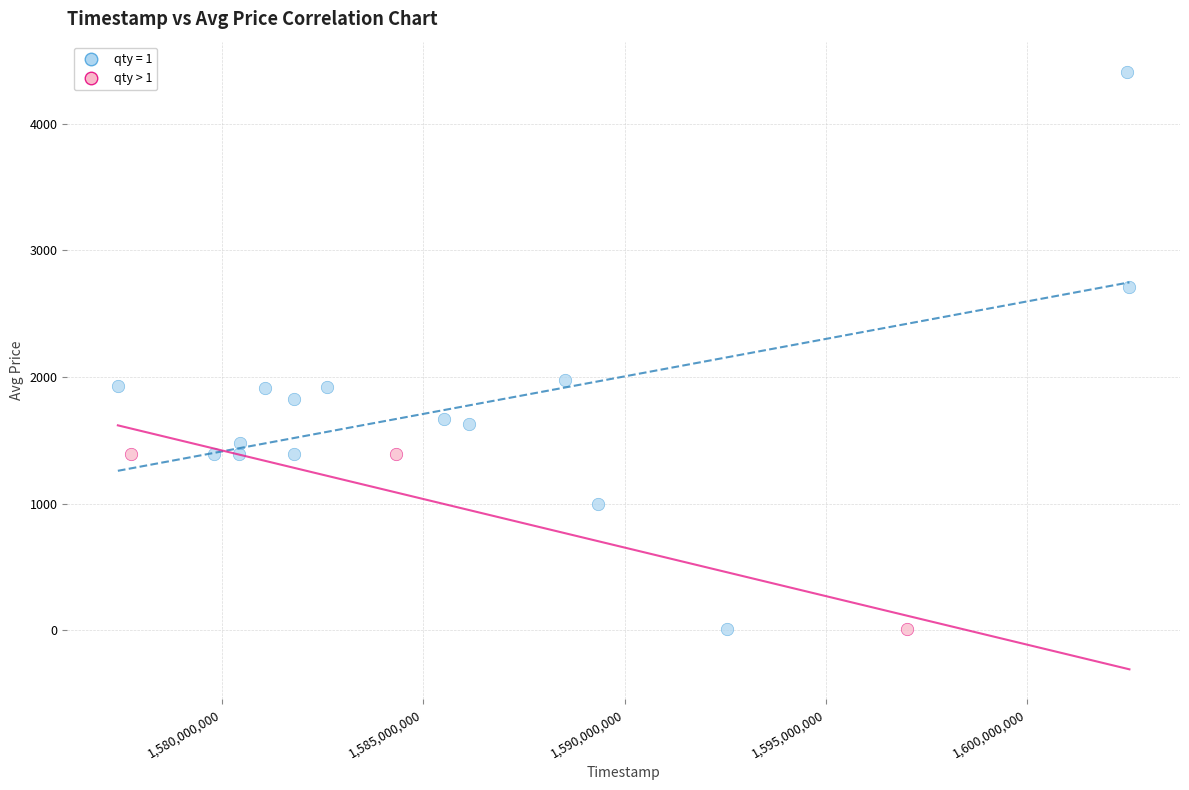

Which series has the largest Y range (max minus min)?

qty = 1